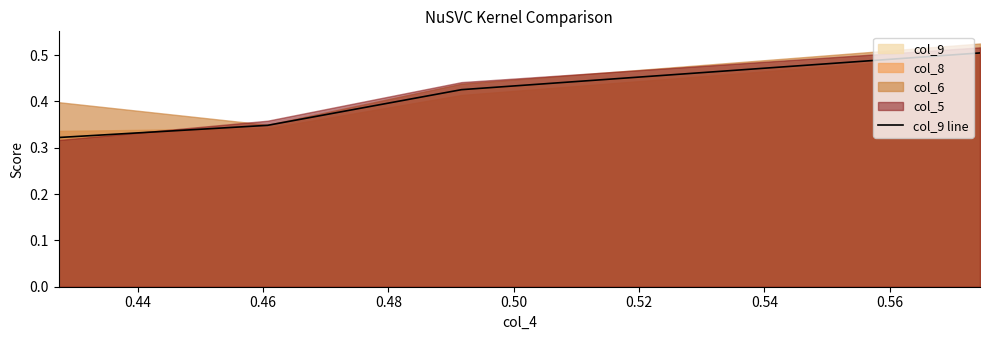

What is the change in value from 0.46 to 0.48?

+0.1